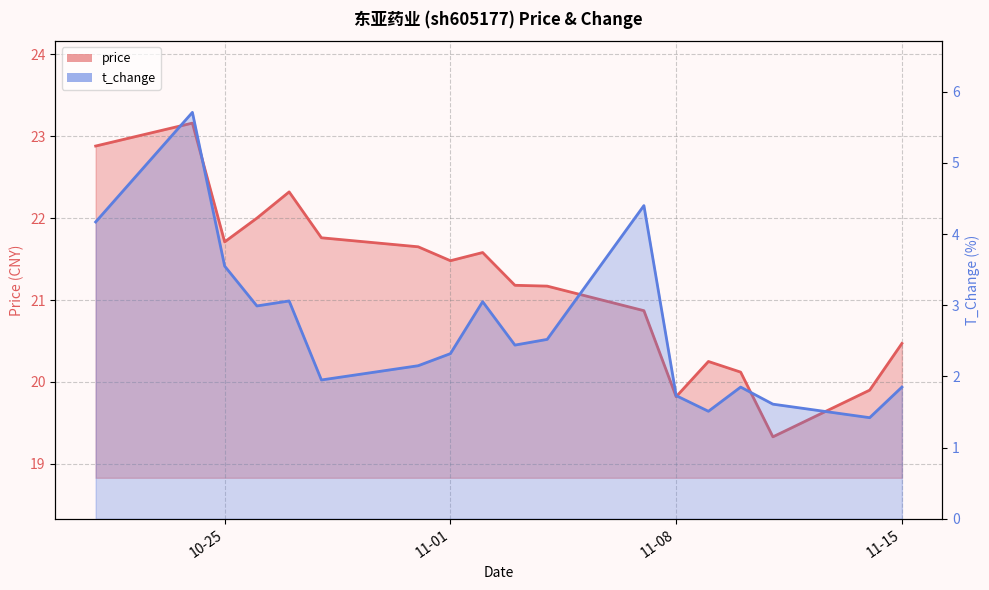

True or false: t_change and price cross at least once.

False